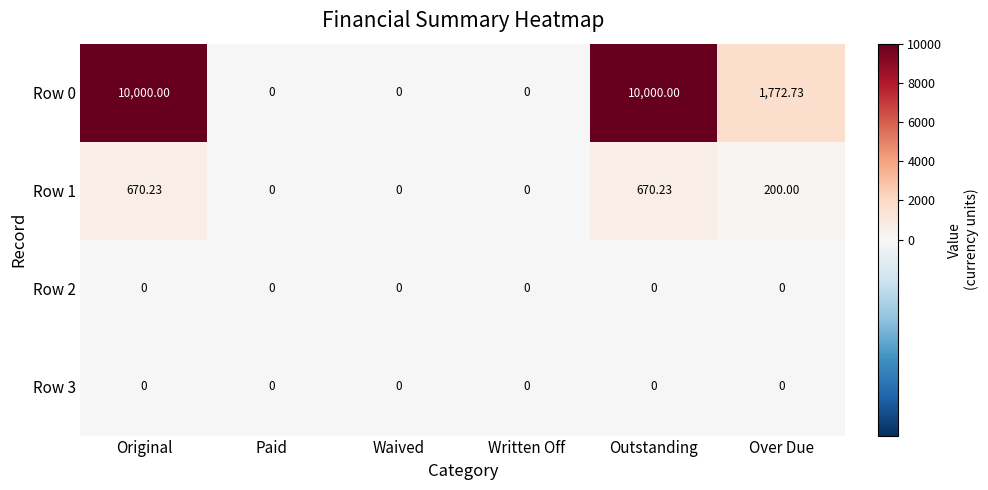

Is the value of Row 2 at Paid greater than the value of Row 1 at Original?

No